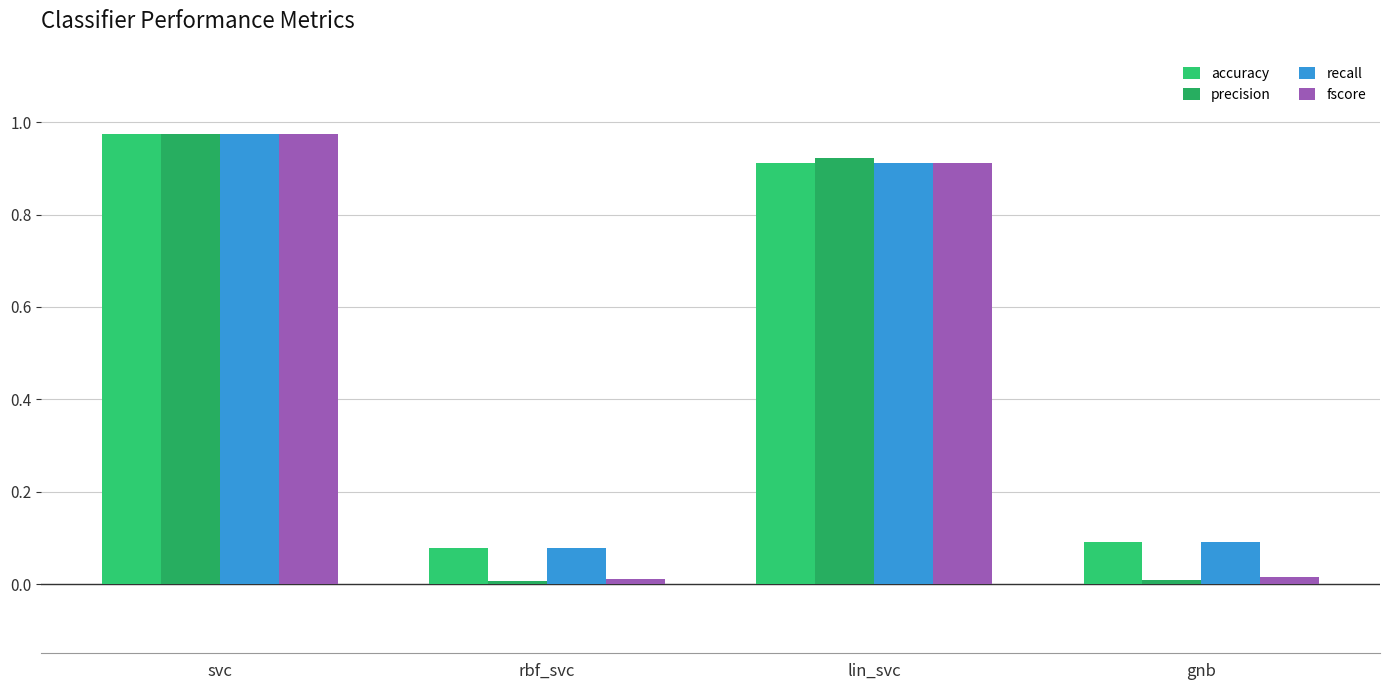

What is the label of the 3rd bar from the left?

lin_svc